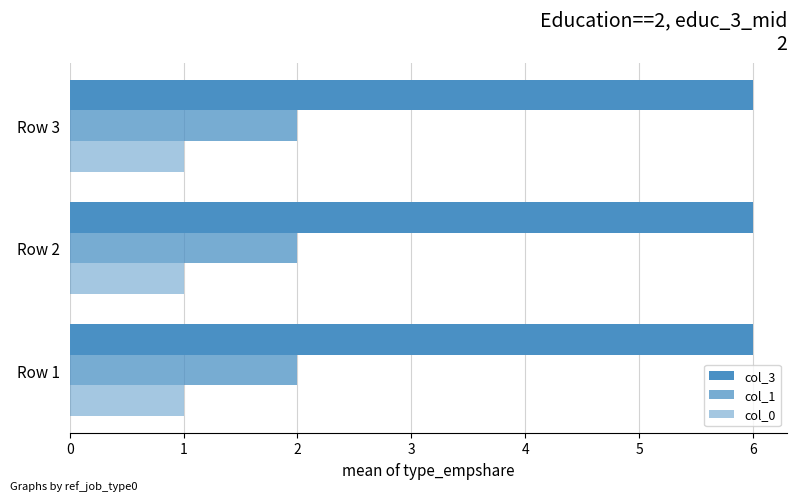

Reading left to right, list all the values displayed in this chart.

col_1: Row 1=2	Row 2=2	Row 3=2
col_0: Row 1=1	Row 2=1	Row 3=1
col_3: Row 1=6	Row 2=6	Row 3=6